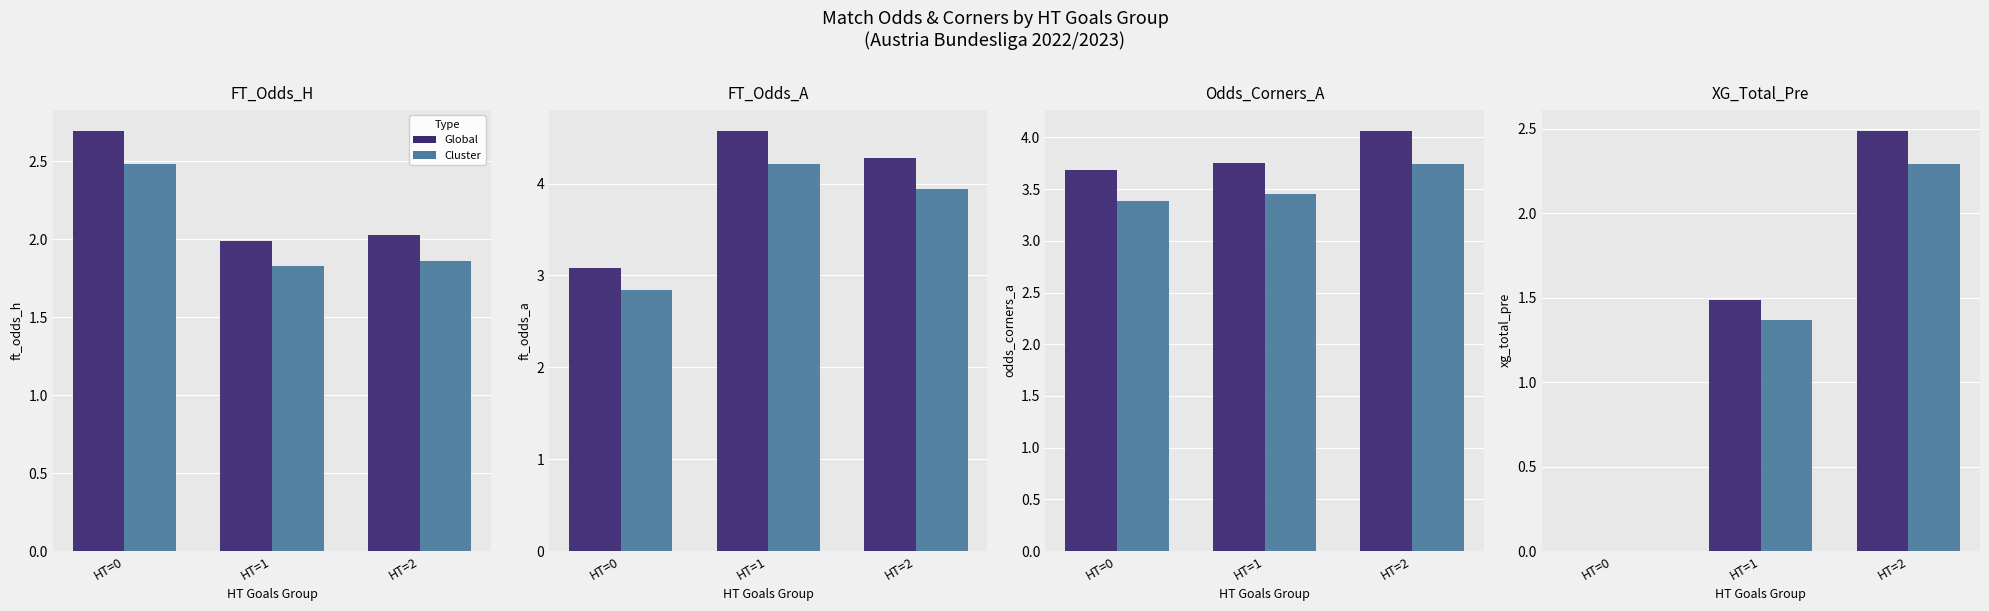

Is the value of Global at HT=1 greater than the value of Cluster at HT=0?

Yes